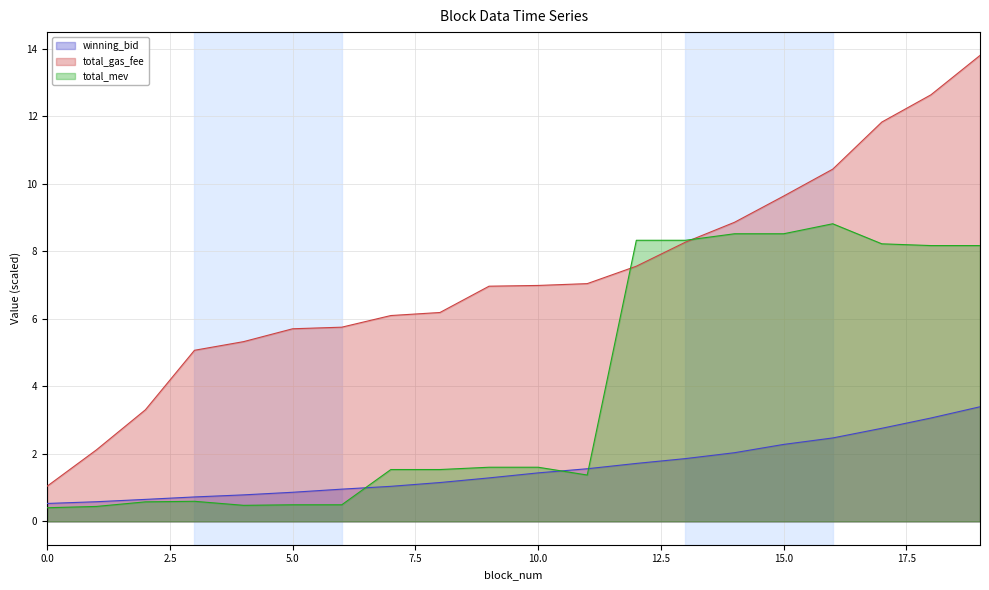

List the series in order of their overall mean, highest first.

total_gas_fee, total_mev, winning_bid